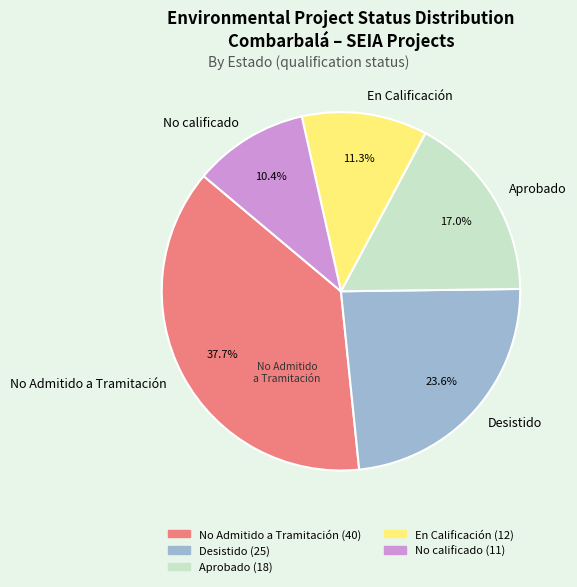

Rank the categories by value from lowest to highest.

No calificado, En Calificación, Aprobado, Desistido, No Admitido a Tramitación